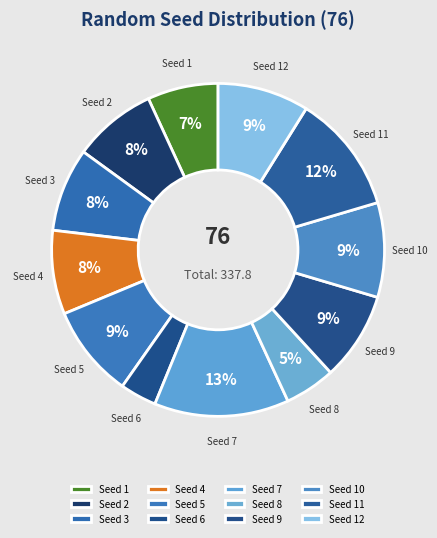

Rank the categories by value from highest to lowest.

Seed 7, Seed 11, Seed 10, Seed 5, Seed 12, Seed 9, Seed 4, Seed 3, Seed 2, Seed 1, Seed 8, Seed 6